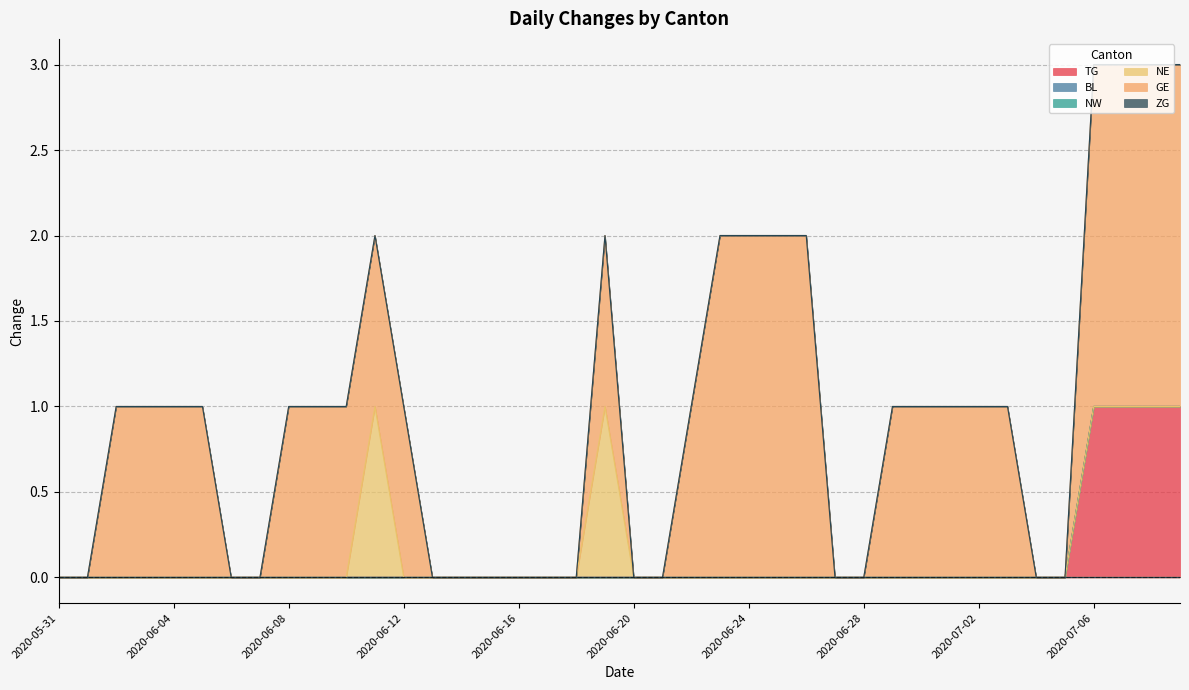

List the labels in order of TG value, smallest first.

2020-05-31, 2020-06-01, 2020-06-02, 2020-06-03, 2020-06-04, 2020-06-05, 2020-06-06, 2020-06-07, 2020-06-08, 2020-06-09, 2020-06-10, 2020-06-11, 2020-06-12, 2020-06-13, 2020-06-14, 2020-06-15, 2020-06-16, 2020-06-17, 2020-06-18, 2020-06-19, 2020-06-20, 2020-06-21, 2020-06-22, 2020-06-23, 2020-06-24, 2020-06-25, 2020-06-26, 2020-06-27, 2020-06-28, 2020-06-29, 2020-06-30, 2020-07-01, 2020-07-02, 2020-07-03, 2020-07-04, 2020-07-05, 2020-07-06, 2020-07-07, 2020-07-08, 2020-07-09